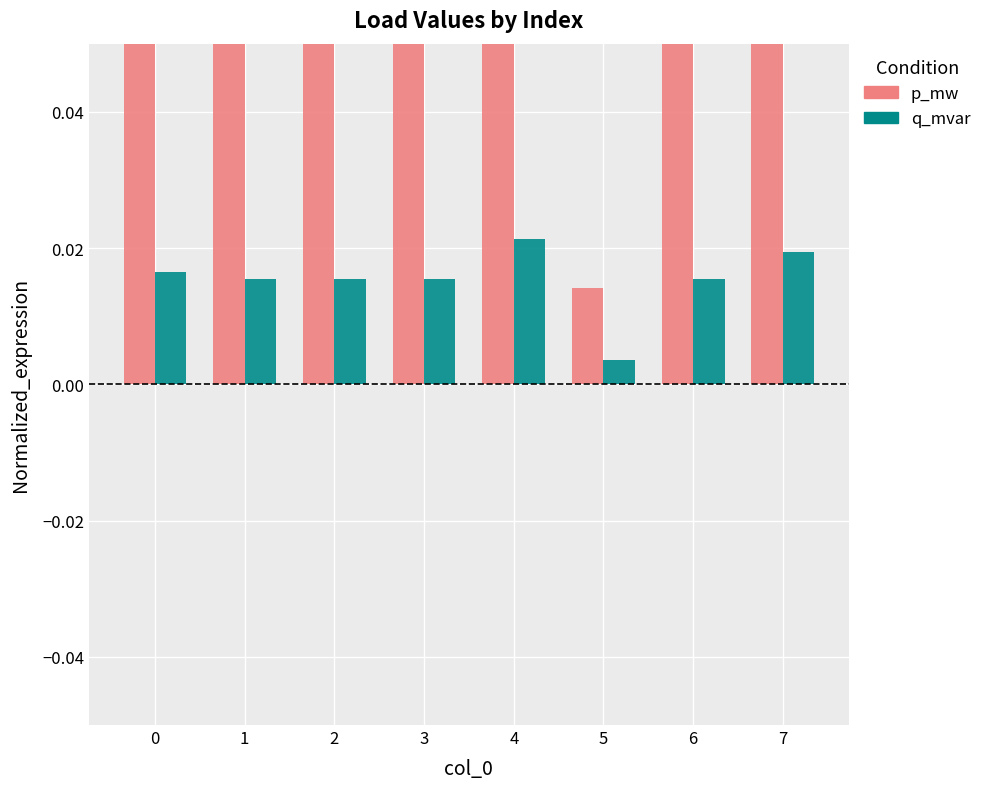

Between 2 and 7, which series saw the biggest shift?

p_mw